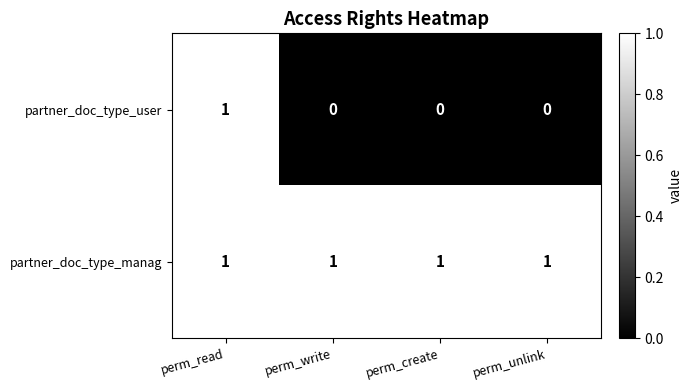

Reading right to left, what are all the values shown in this chart?

partner_doc_type_user: perm_unlink=0	perm_create=0	perm_write=0	perm_read=1
partner_doc_type_manag: perm_unlink=1	perm_create=1	perm_write=1	perm_read=1